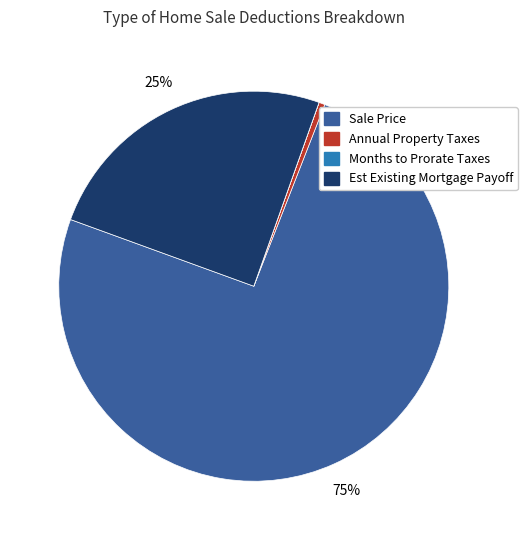

Is it true that Annual Property Taxes is 0% of the pie?

True